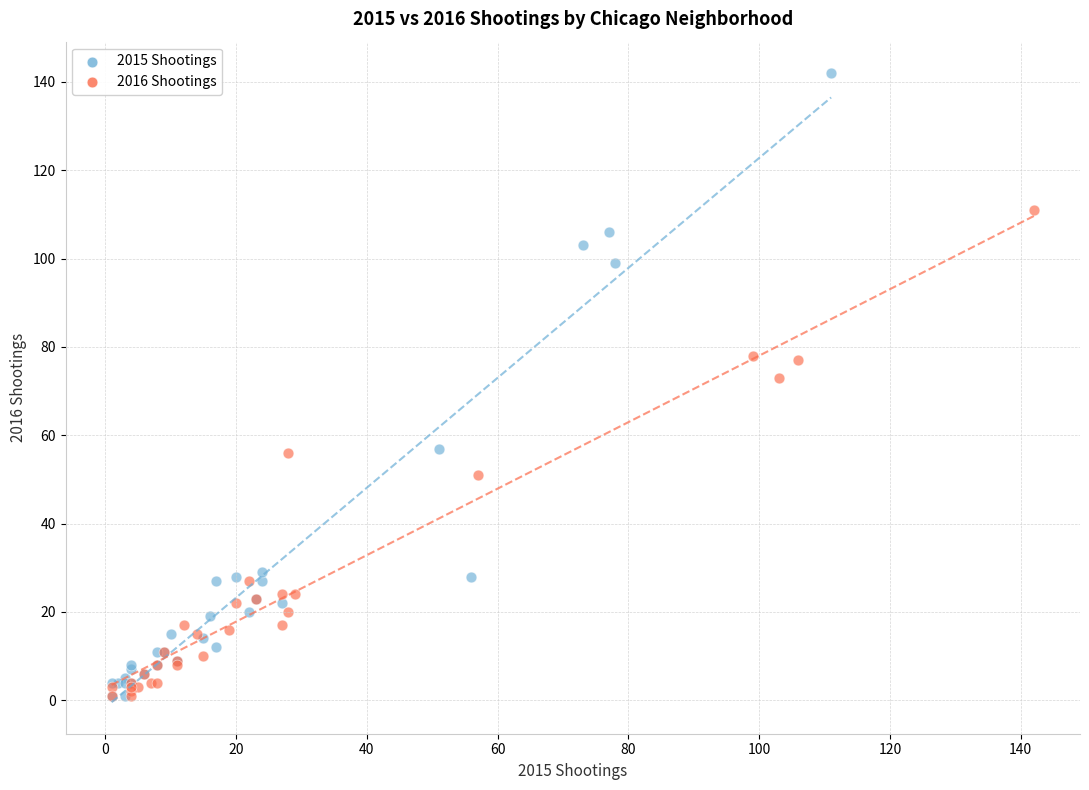

What are all the series names shown in the legend?

2015 Shootings, 2016 Shootings